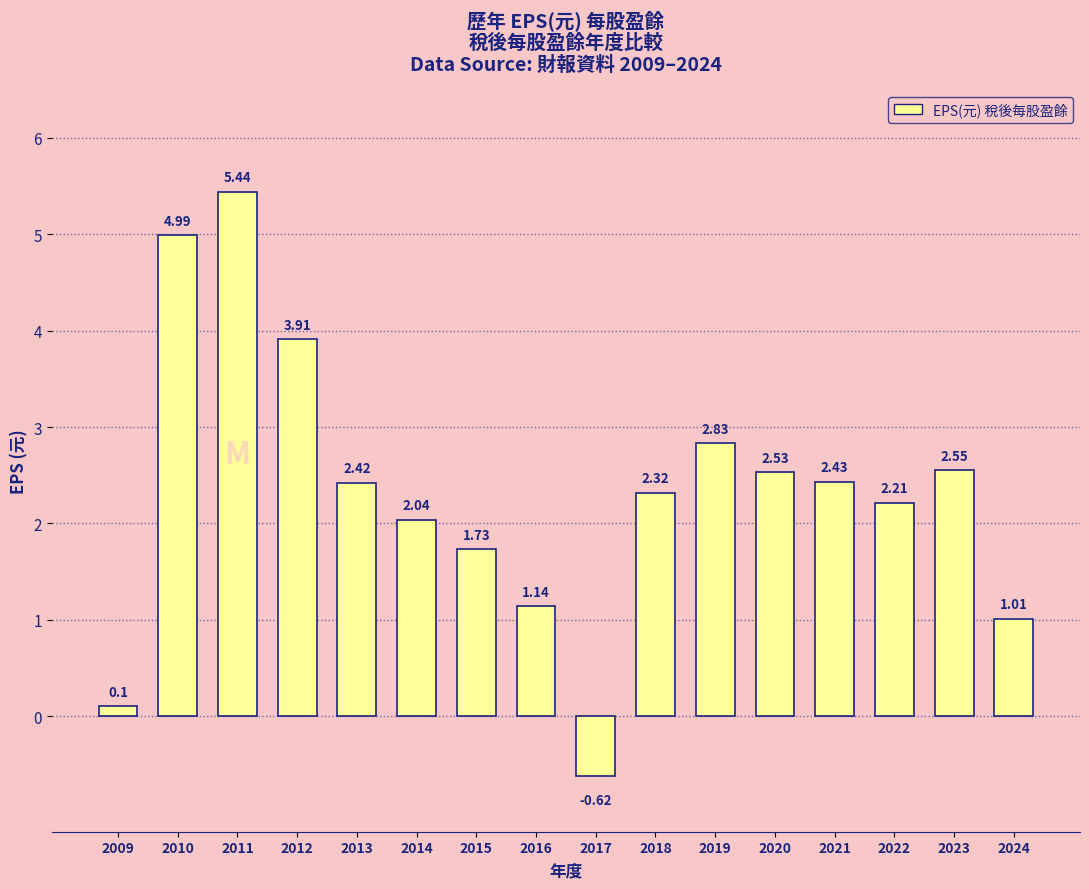

Where is the data nearest to the value 2?

2014